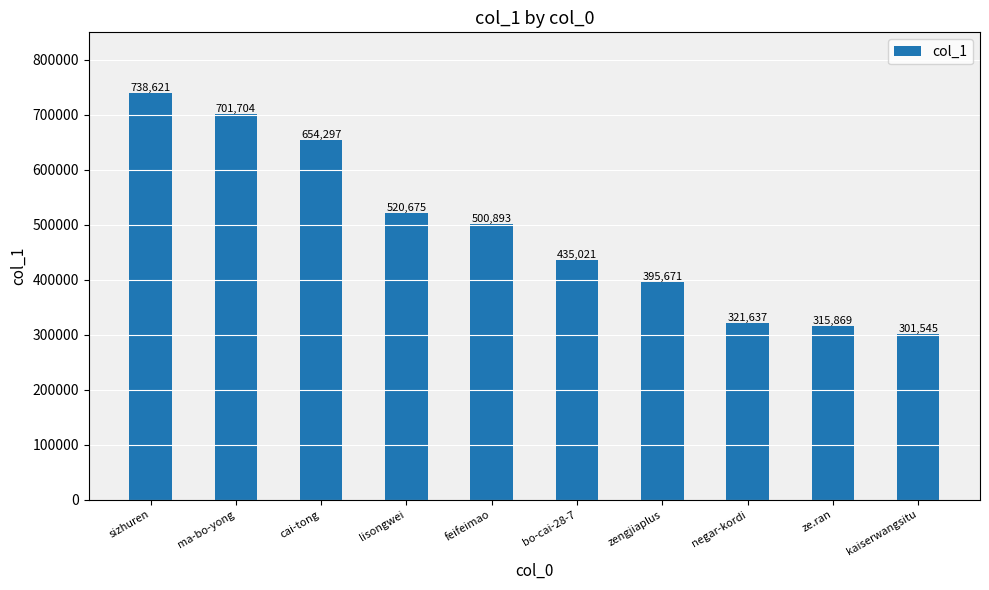

Rank the categories by value from lowest to highest.

kaiserwangsitu, ze.ran, negar-kordi, zengjiaplus, bo-cai-28-7, feifeimao, lisongwei, cai-tong, ma-bo-yong, sizhuren